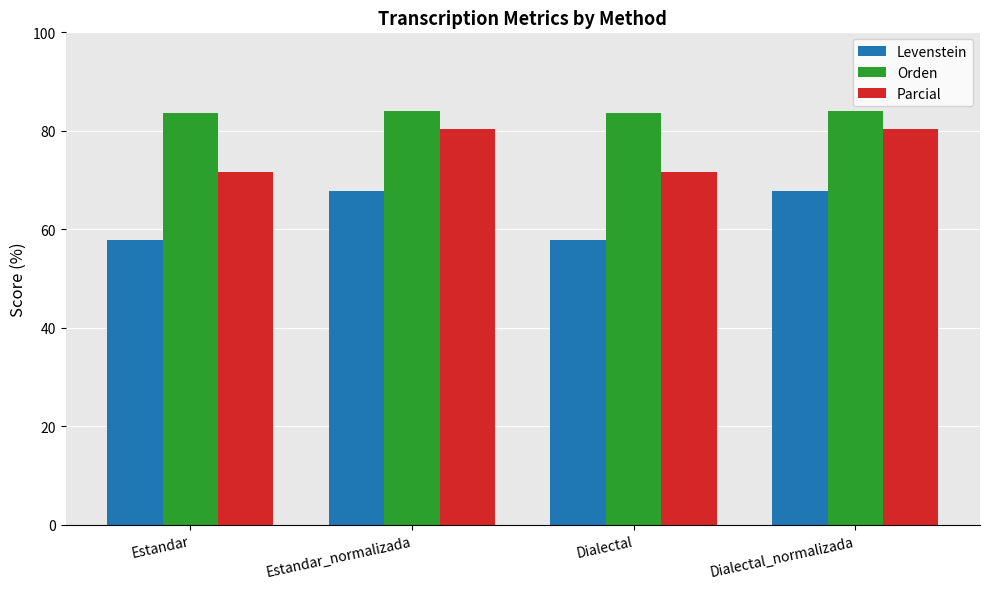

At Dialectal_normalizada, list the series in order from largest to smallest.

Orden, Parcial, Levenstein